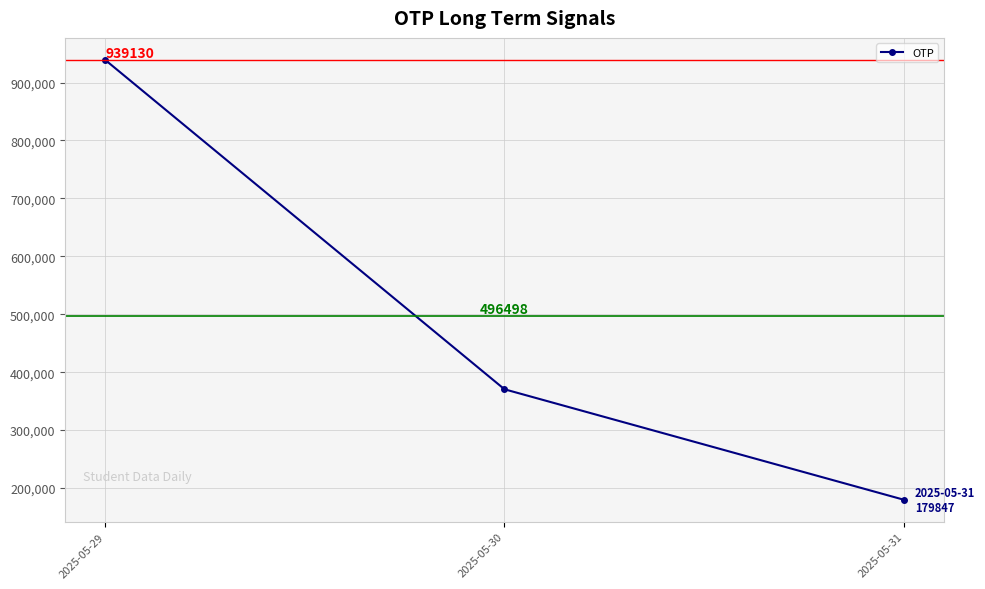

List the labels in order of value, largest first.

2025-05-29, 2025-05-30, 2025-05-31